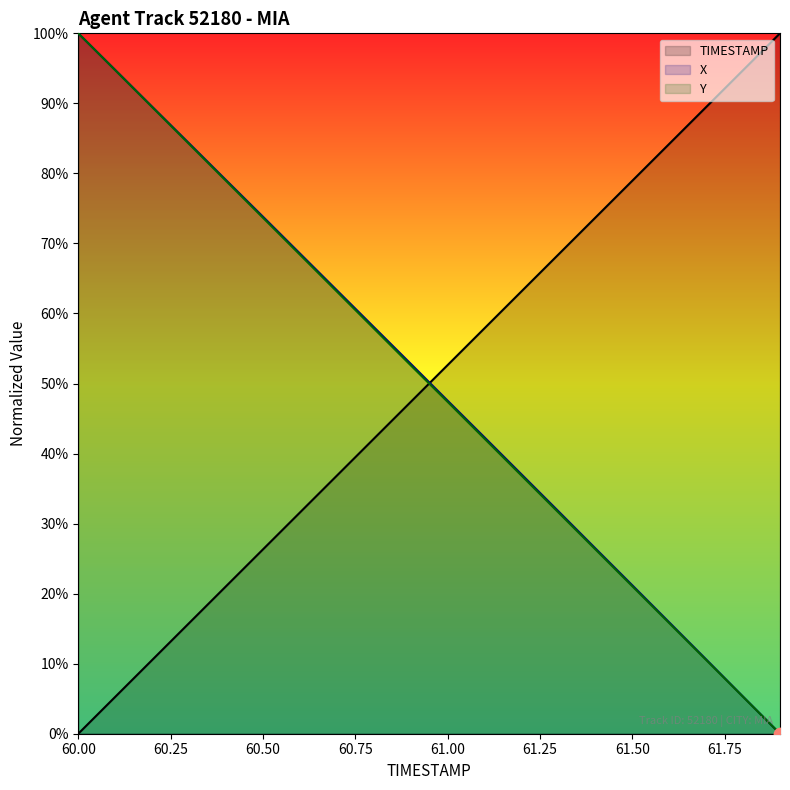

Which series has the largest total across all categories?

X